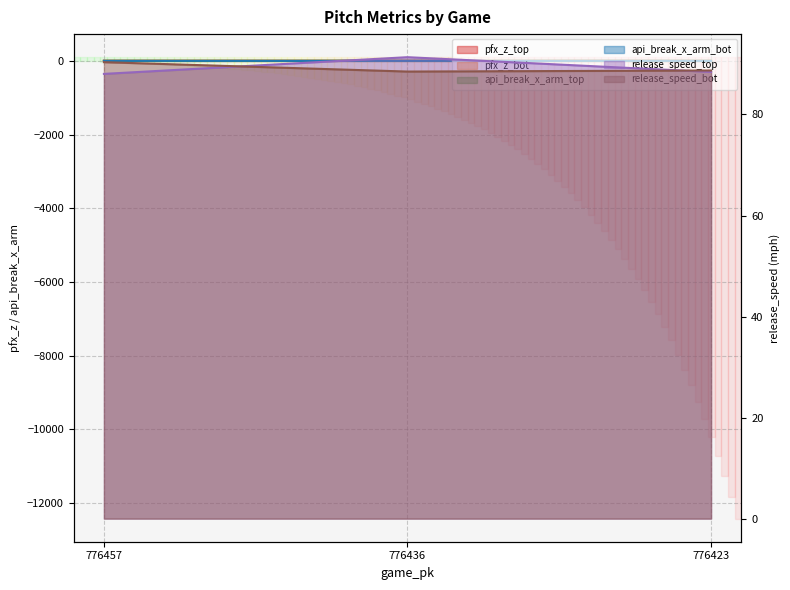

What is the sum of all release_speed_bot values?

267.5